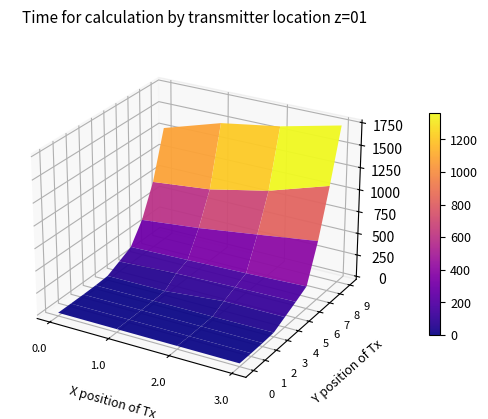

Where is the data nearest to the value 871?

33